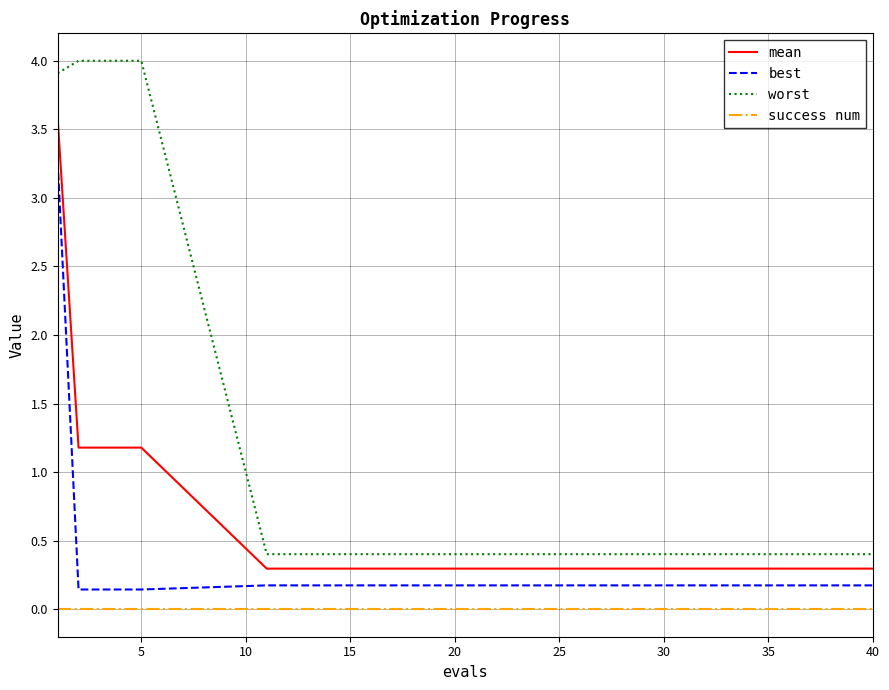

Which series has the largest total across all categories?

worst